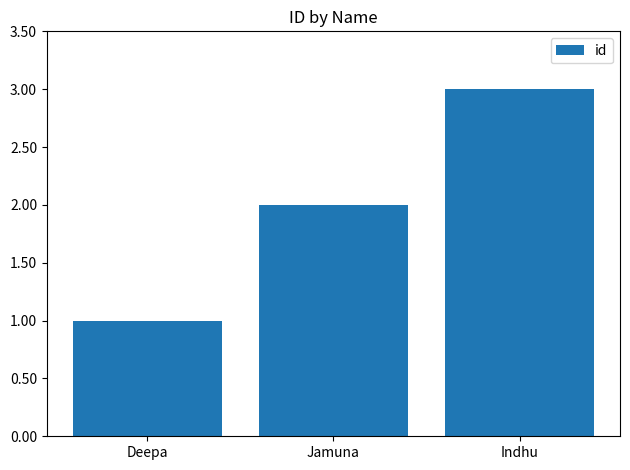

What is the difference between the maximum and minimum values?

2